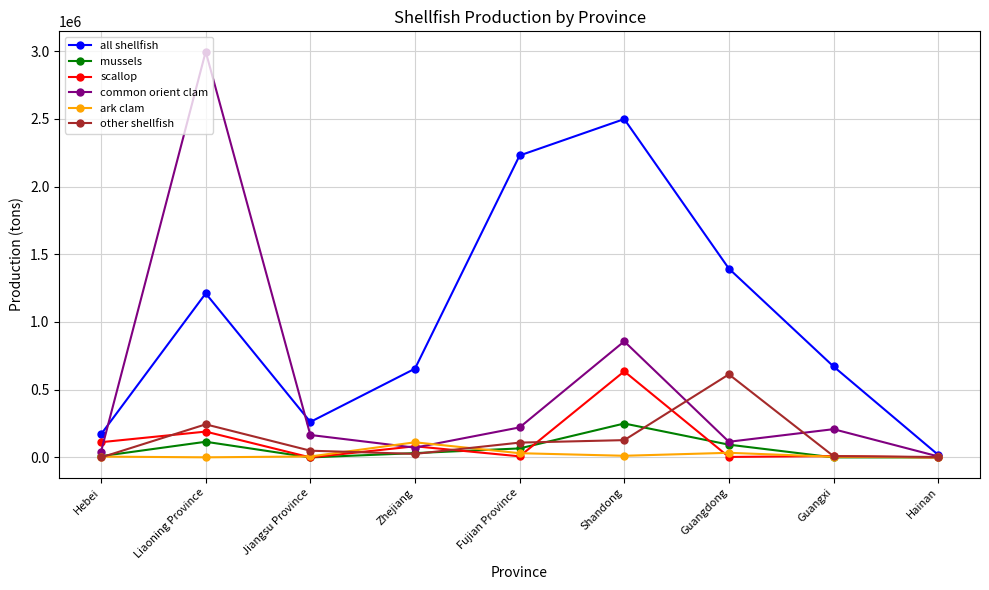

Is the value of common orient clam at Hebei greater than the value of mussels at Shandong?

No